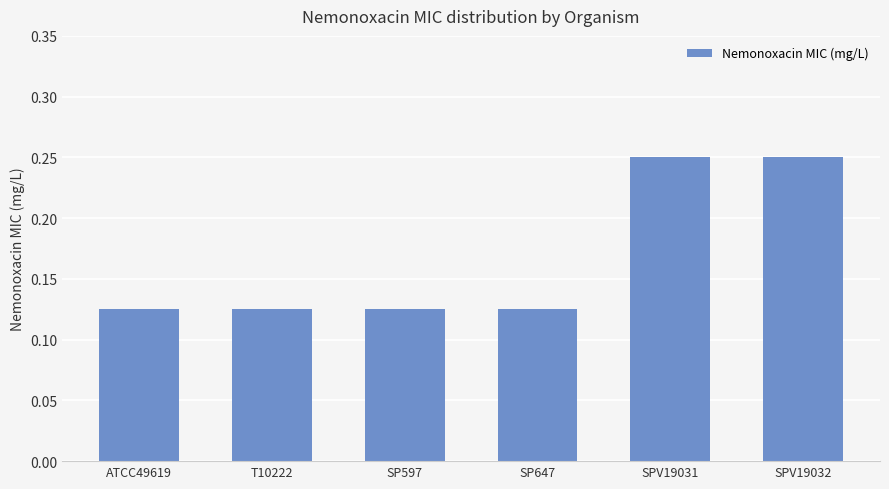

How many bars are there in total?

6